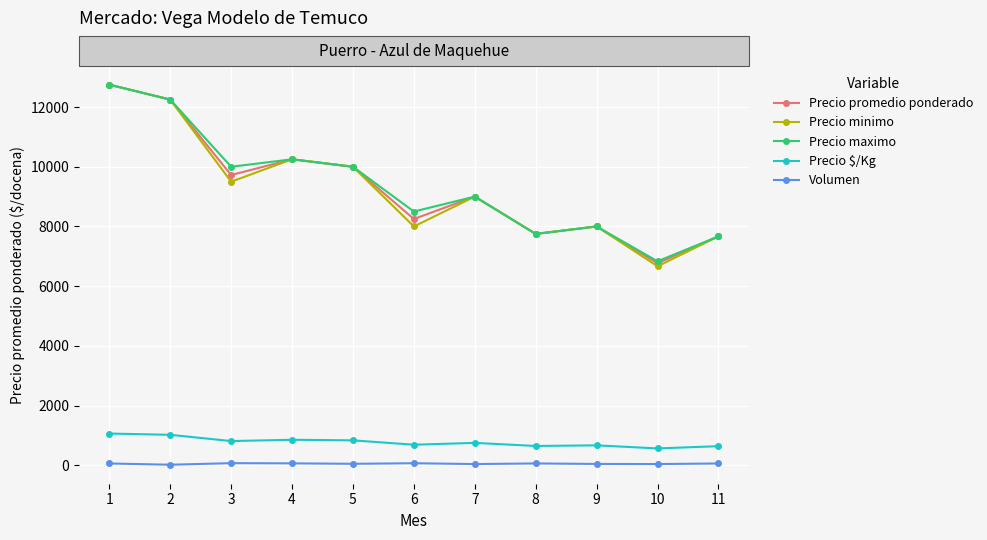

At which category is the sum across all series the highest?

1